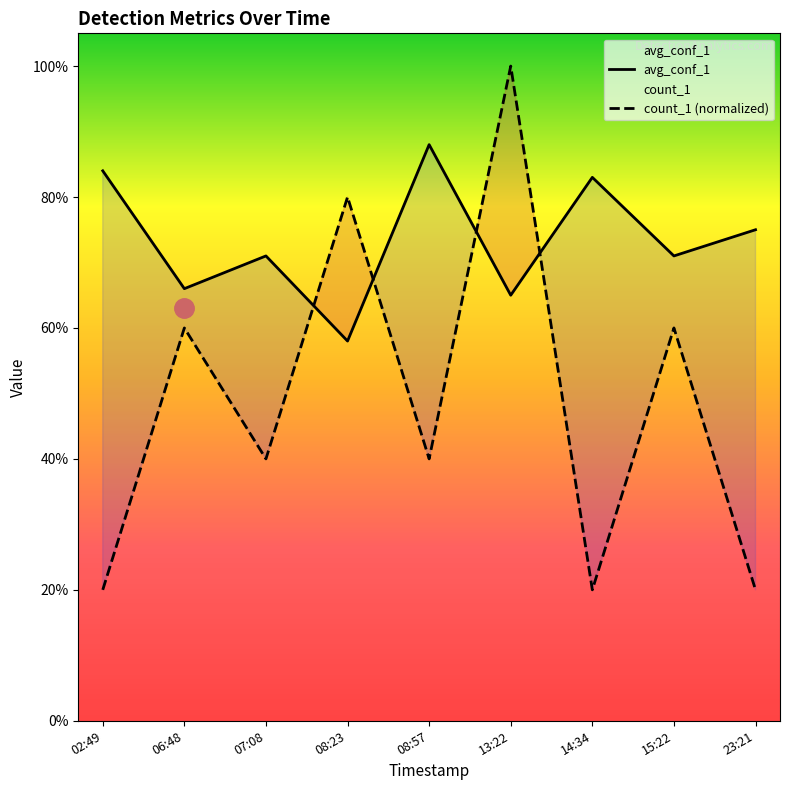

What is the label of the 6th point from the right?

08:23